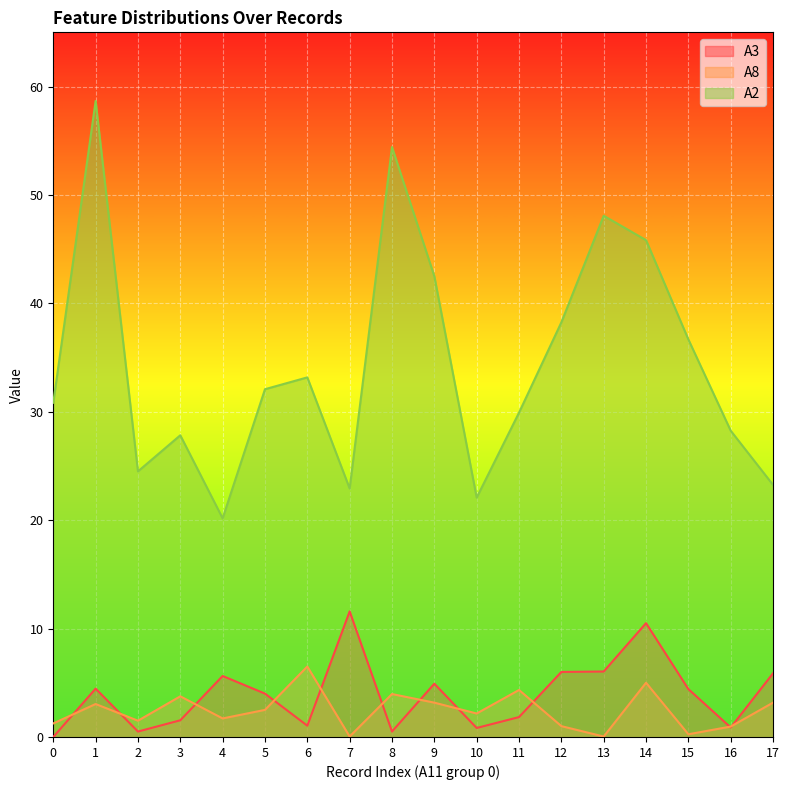

What is the average value of the A2 series?

34.4